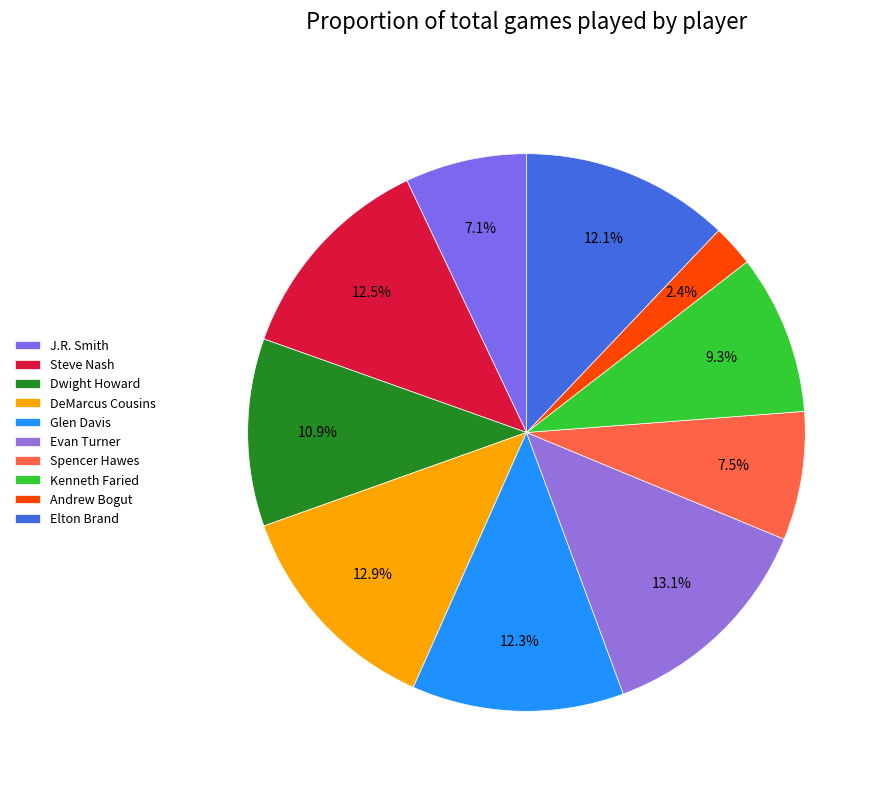

Which slice is the largest?

Evan Turner